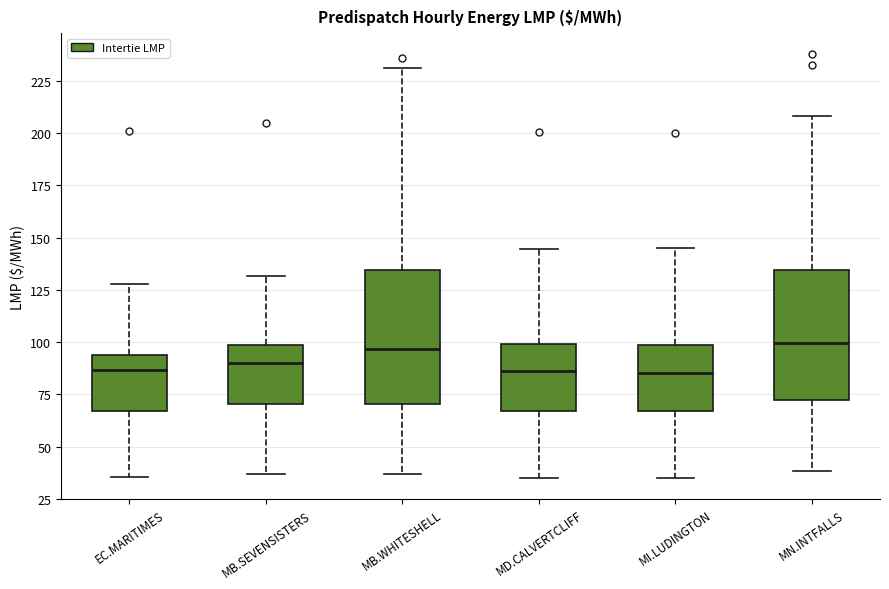

Where does the lower whisker of the box for MN.INTFALLS end on the y-axis? The values are not printed on the chart, so give them approximately, as read against the axis.

40